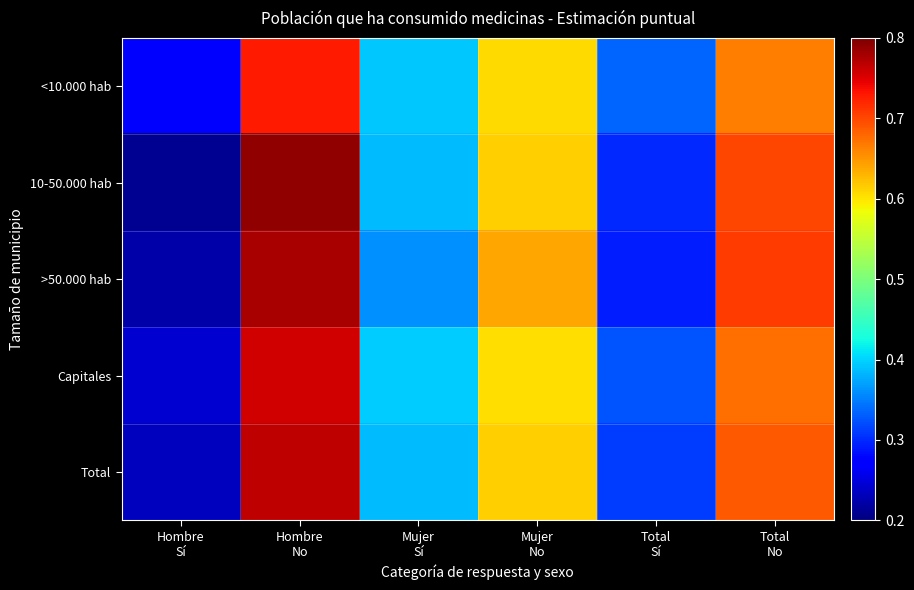

Reading left to right, list all the values displayed in this chart.

<10.000 hab: Hombre
Sí=0.3	Hombre
No=0.7	Mujer
Sí=0.4	Mujer
No=0.6	Total
Sí=0.3	Total
No=0.7
10-50.000 hab: Hombre
Sí=0.2	Hombre
No=0.8	Mujer
Sí=0.4	Mujer
No=0.6	Total
Sí=0.3	Total
No=0.7
>50.000 hab: Hombre
Sí=0.2	Hombre
No=0.8	Mujer
Sí=0.4	Mujer
No=0.6	Total
Sí=0.3	Total
No=0.7
Capitales: Hombre
Sí=0.2	Hombre
No=0.8	Mujer
Sí=0.4	Mujer
No=0.6	Total
Sí=0.3	Total
No=0.7
Total: Hombre
Sí=0.2	Hombre
No=0.8	Mujer
Sí=0.4	Mujer
No=0.6	Total
Sí=0.3	Total
No=0.7